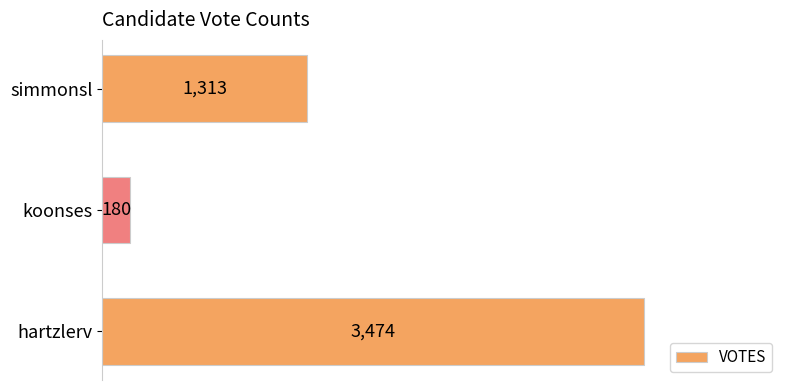

Are the bars horizontal?

Yes